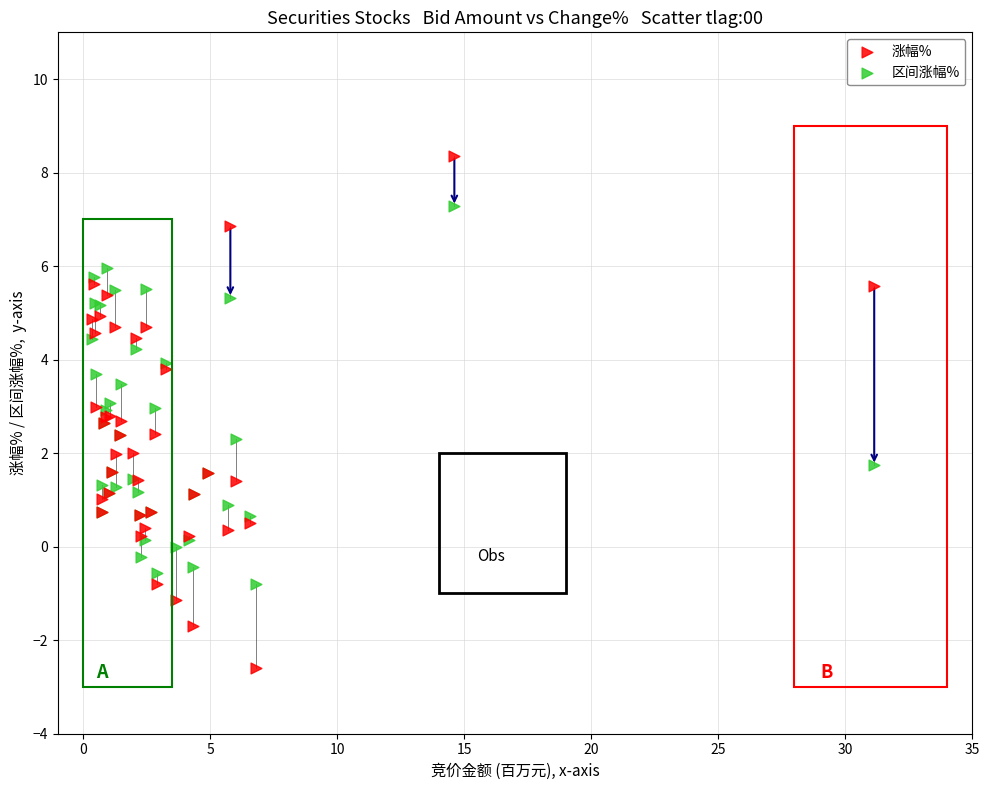

What is the X range (max minus min) for the scatter plot?

30.8